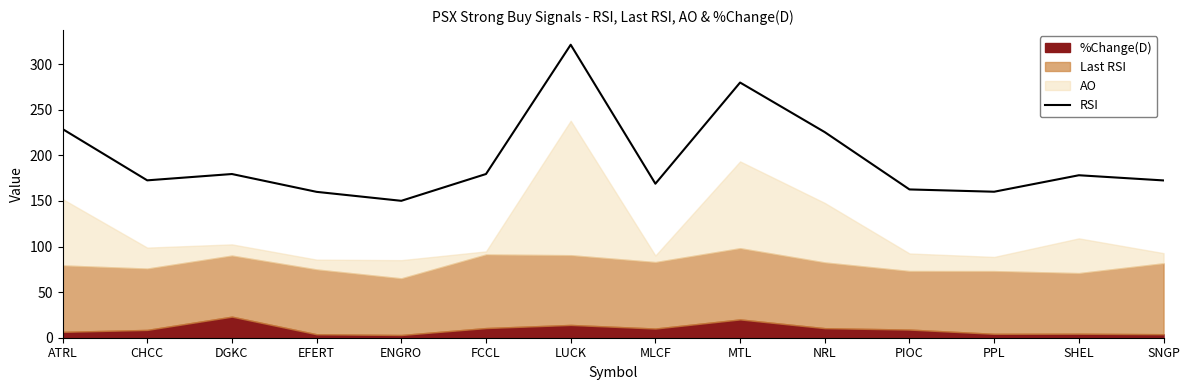

Does the chart display data point markers on the line(s)?

No